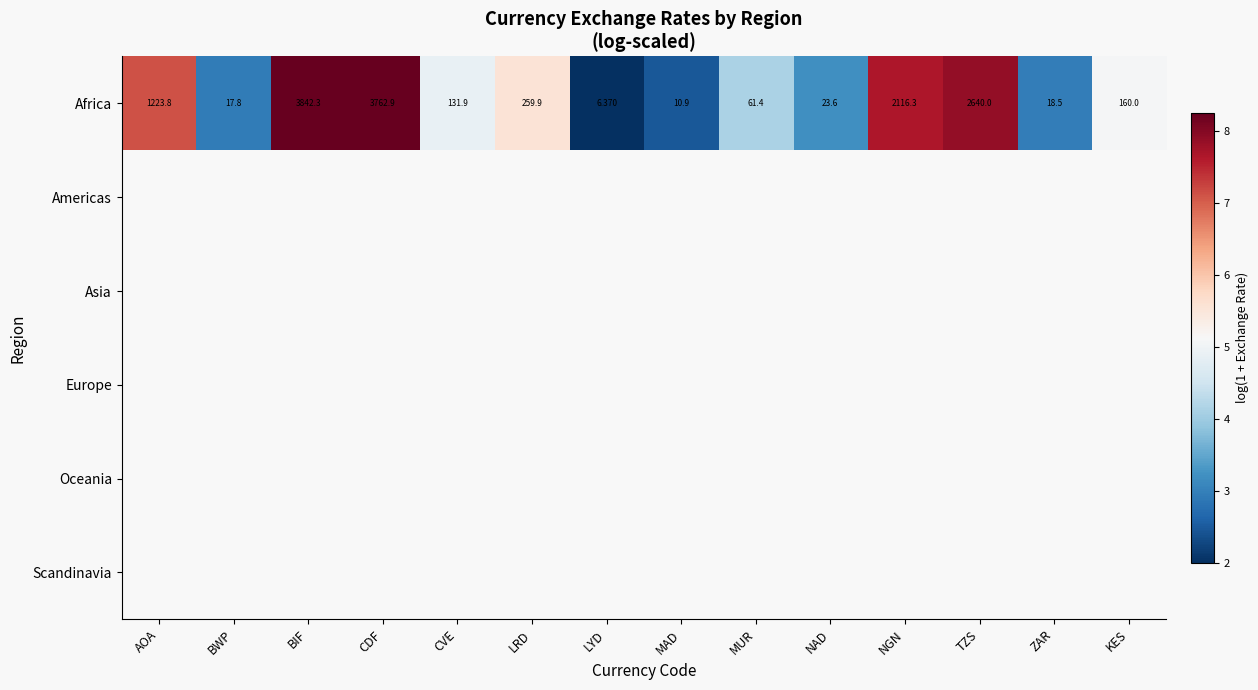

At which label does Africa reach its peak?

BIF